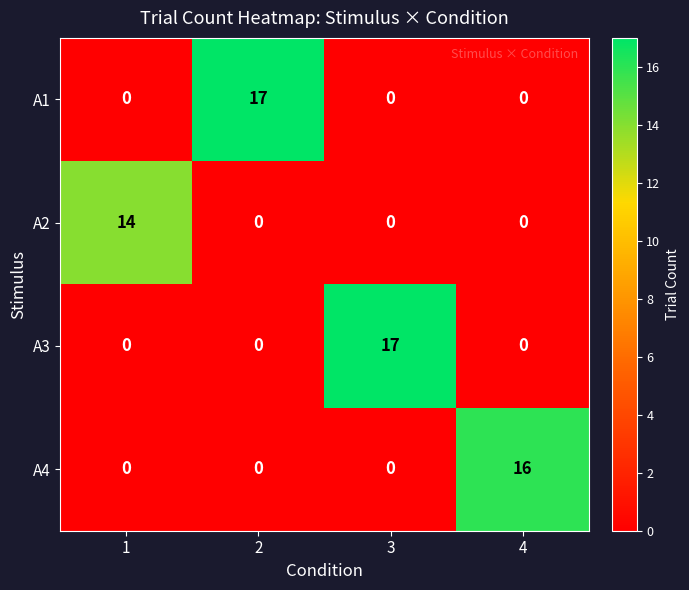

How many A3 values are between 0 and 17?

4